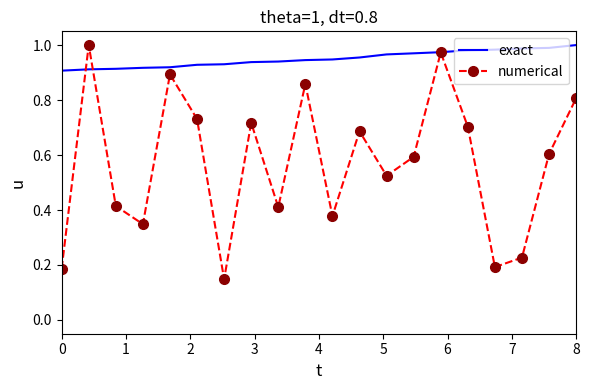

True or false: numerical and exact intersect in this chart.

True